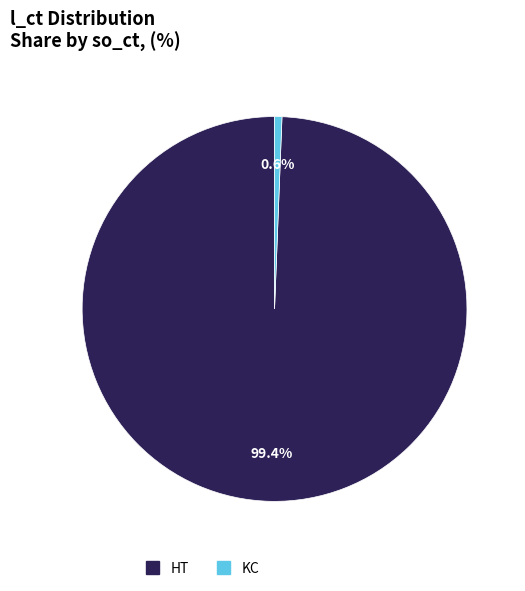

To the nearest percent, what percentage of the pie is KC?

1%